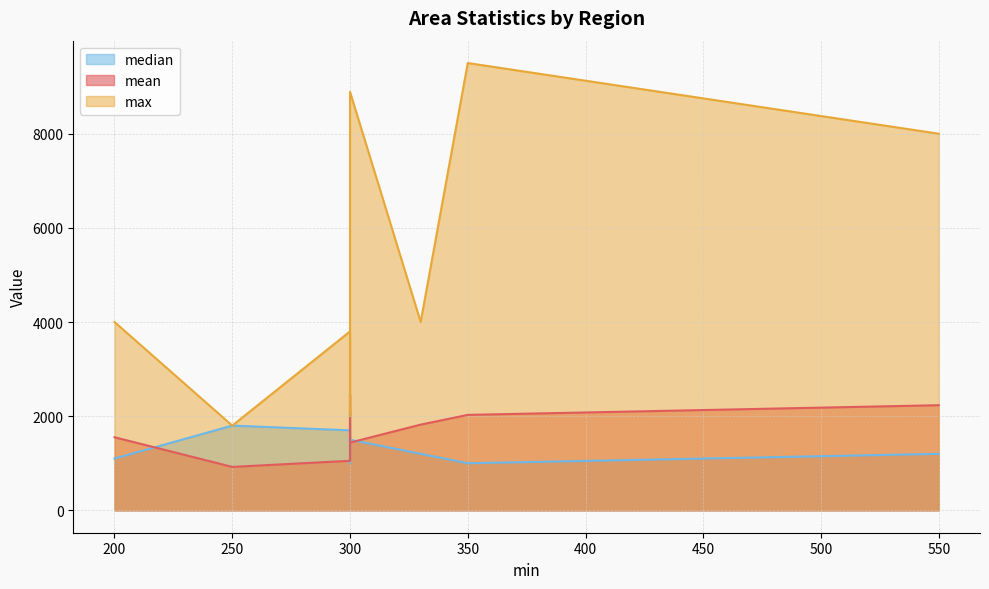

What are all the series names shown in the legend?

mean, max, median